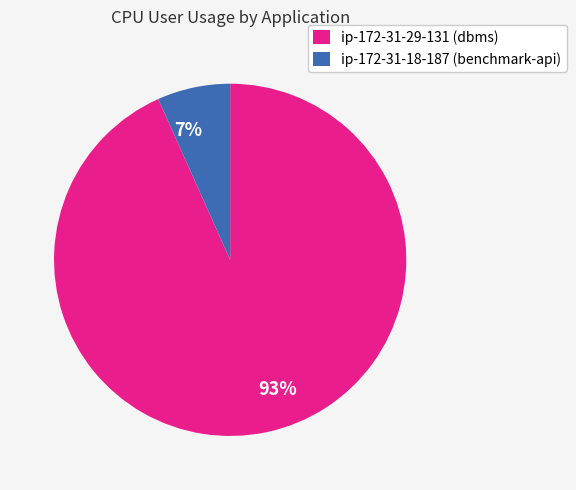

How many slices are in this pie chart?

2